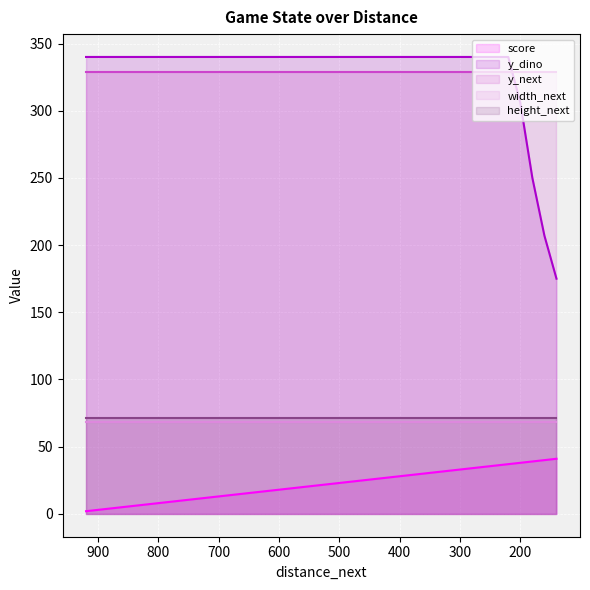

True or false: y_next (line) and height_next (line) intersect in this chart.

False